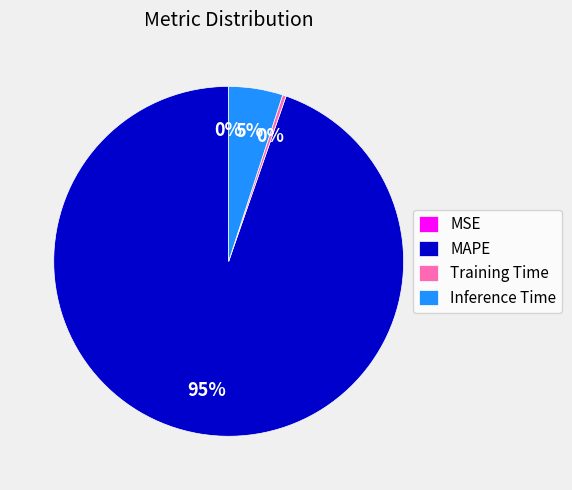

Which slice is the largest?

MAPE